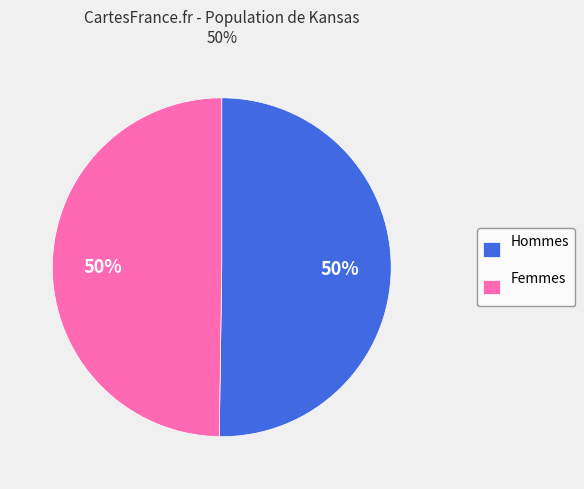

Is it true that Femmes is 36% of the pie?

False